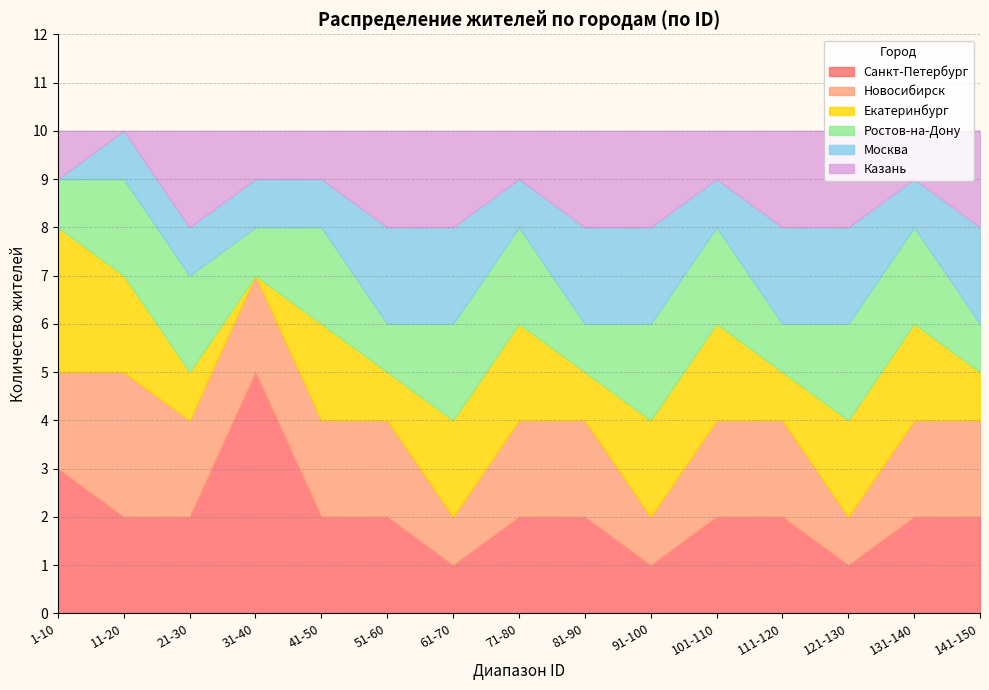

What is the total value across all series at 51-60?

10